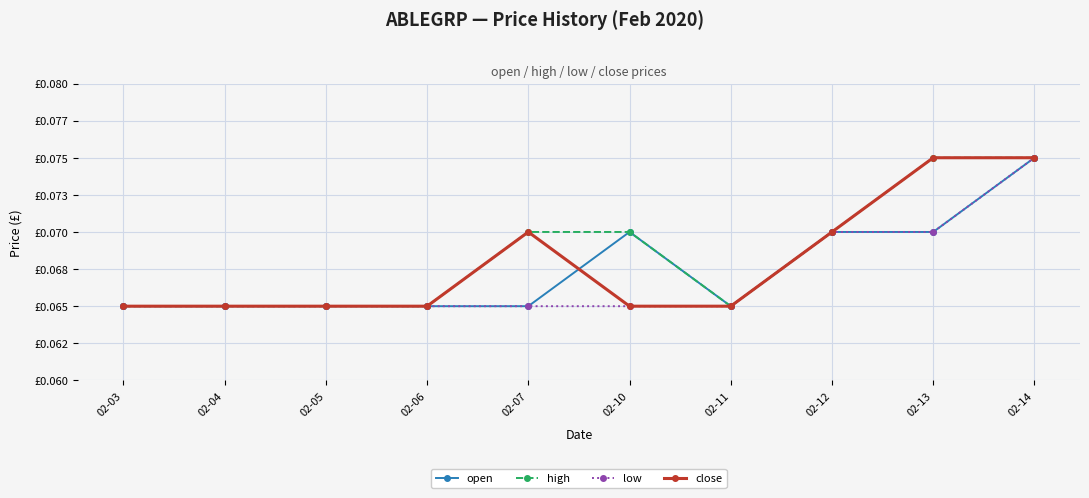

Is this an area chart (filled region under the line)?

No